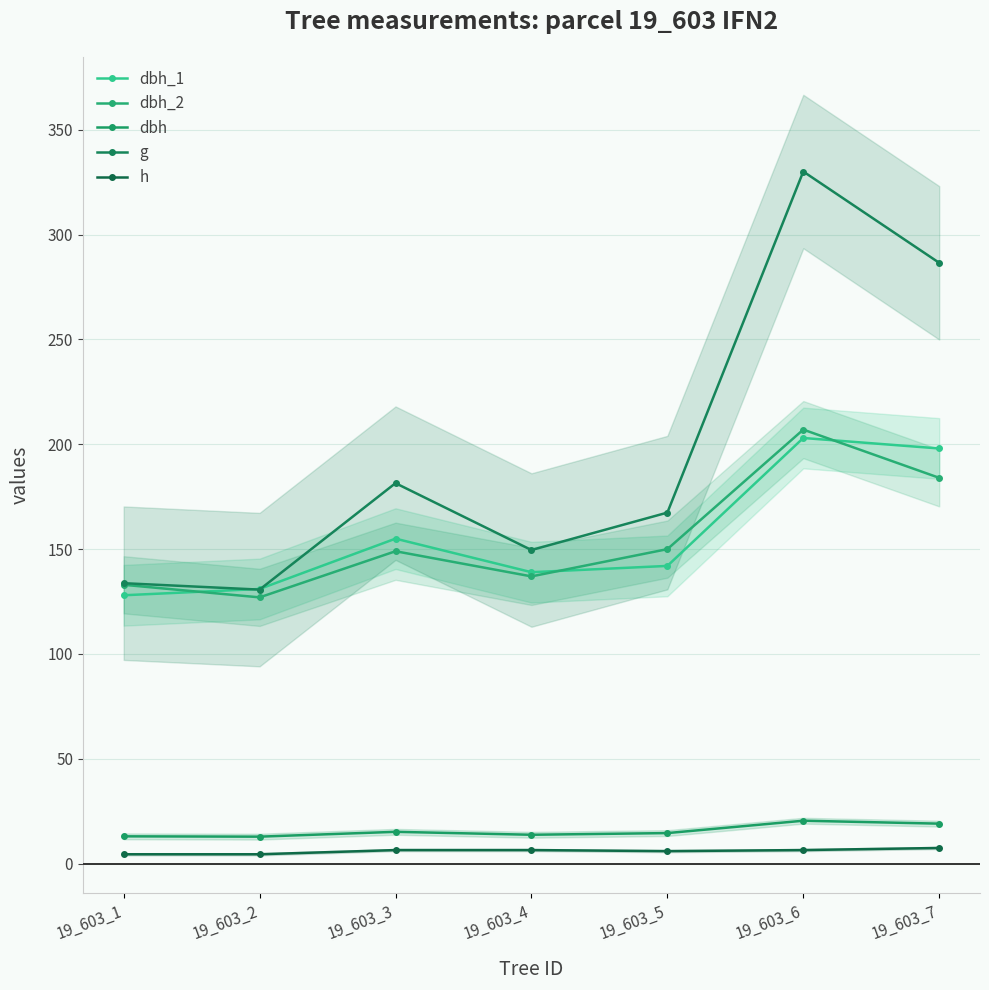

Which series has the largest total across all categories?

g